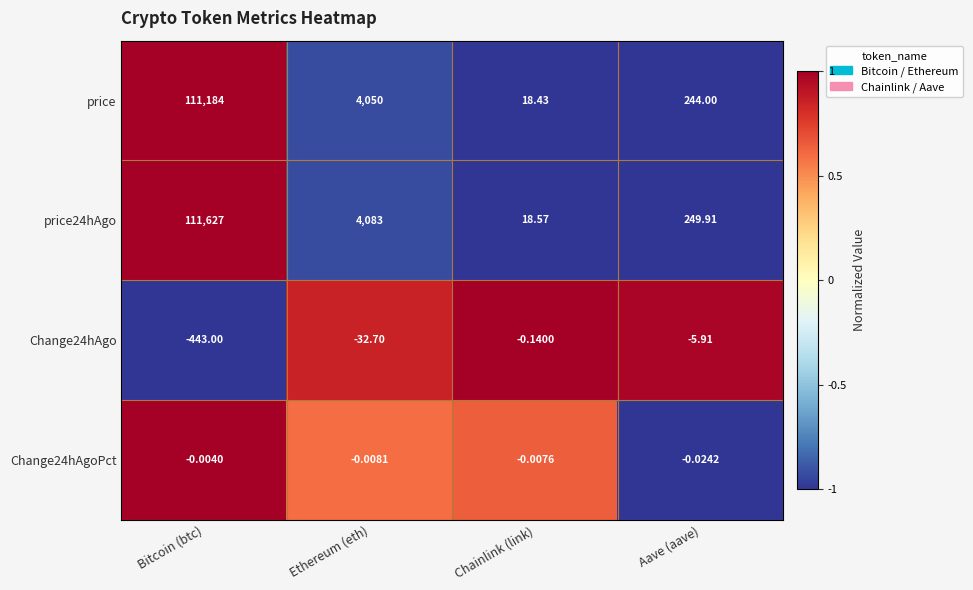

Where is price nearest to the value 55601?

Ethereum (eth)